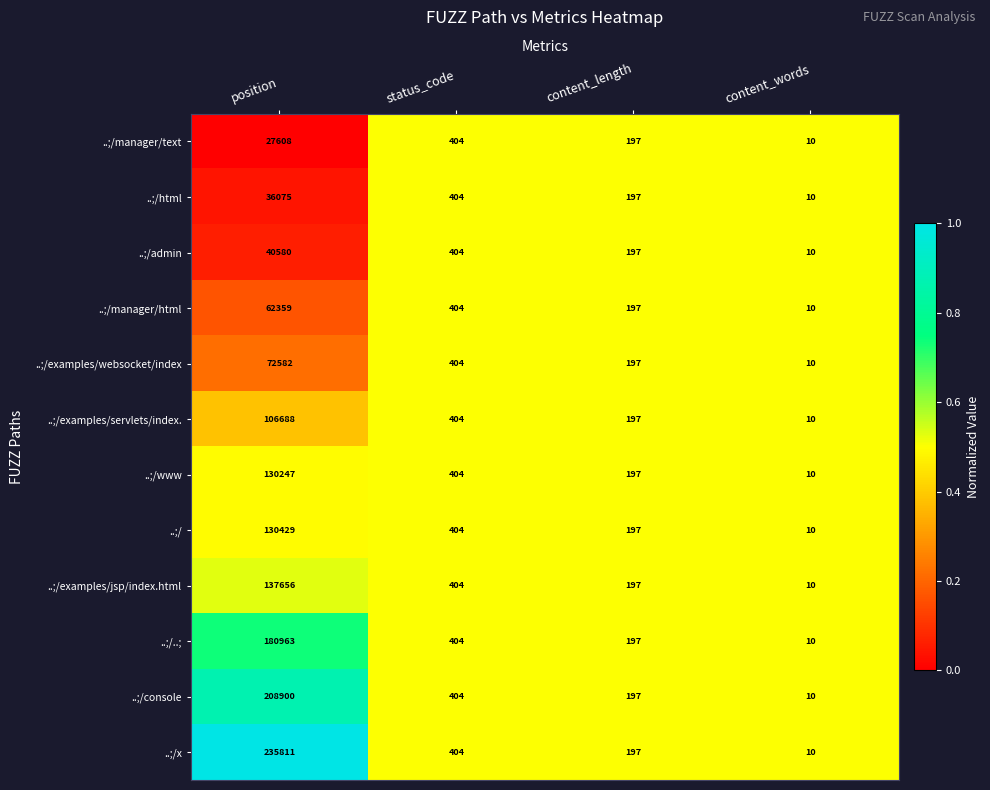

What is the lowest value of the ..;/console series?

10